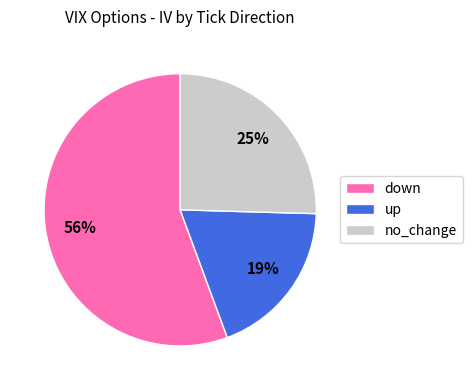

Is there a majority slice in this chart?

Yes